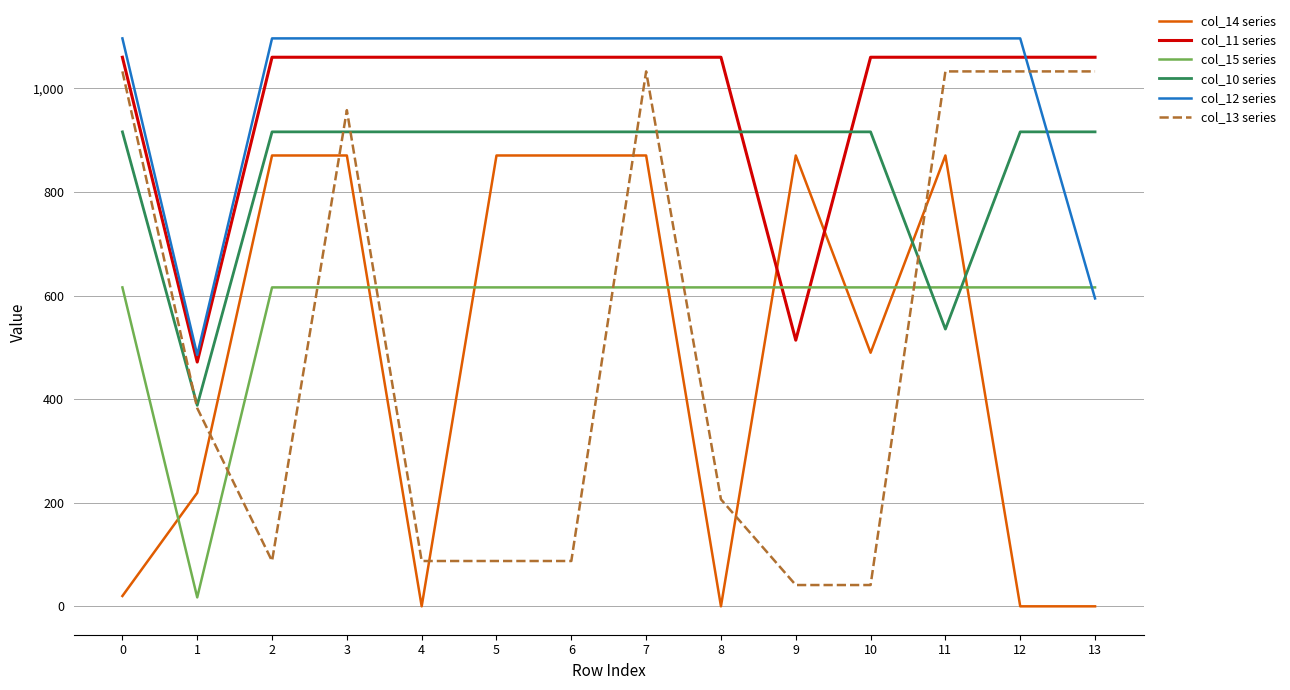

How many values in the col_12 series series exceed 1096?

12